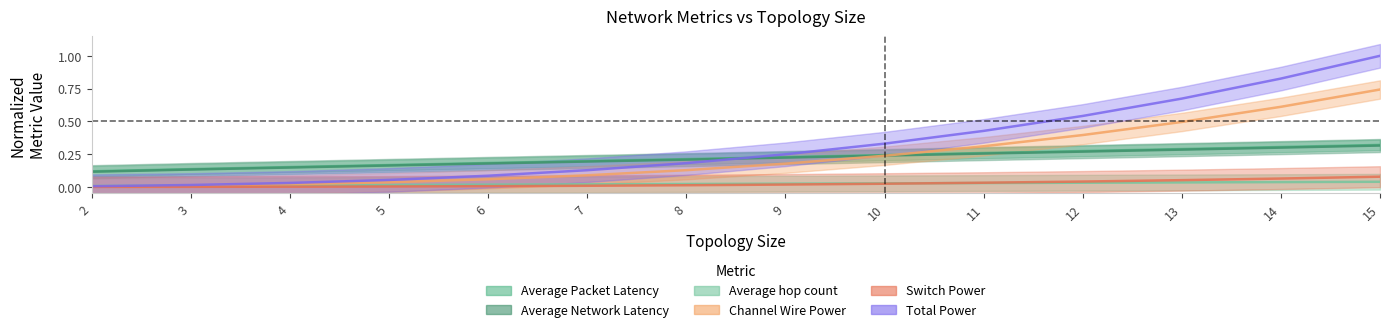

Where is Channel Wire Power nearest to the value 0?

2.0